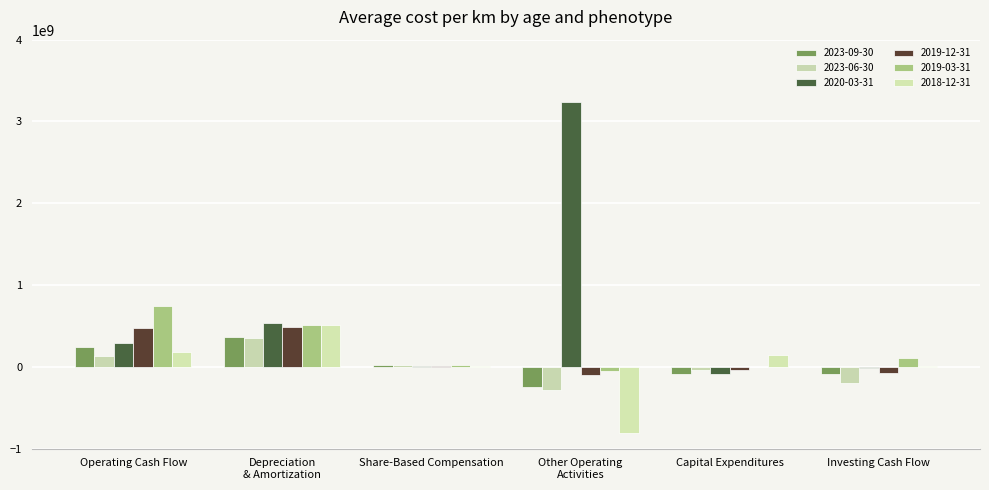

Which series has the largest range (max minus min)?

2020-03-31